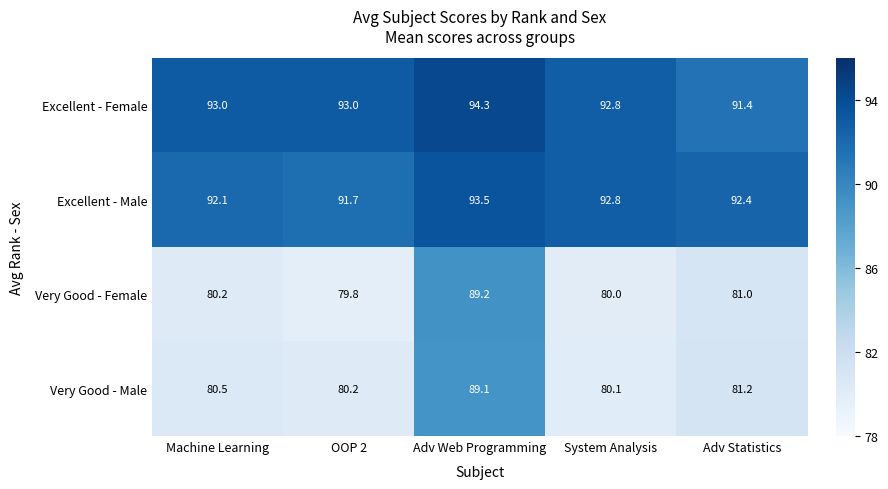

List the series in order of their peak value, highest first.

Excellent - Female, Excellent - Male, Very Good - Female, Very Good - Male